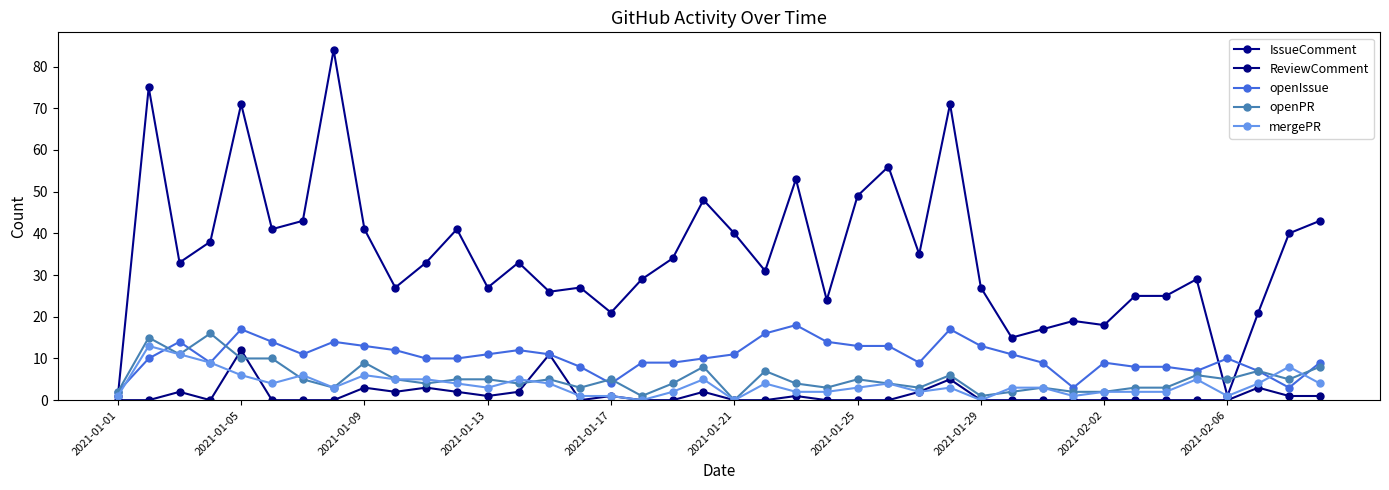

What is the value of the mergePR point at the 15th from the left?

4